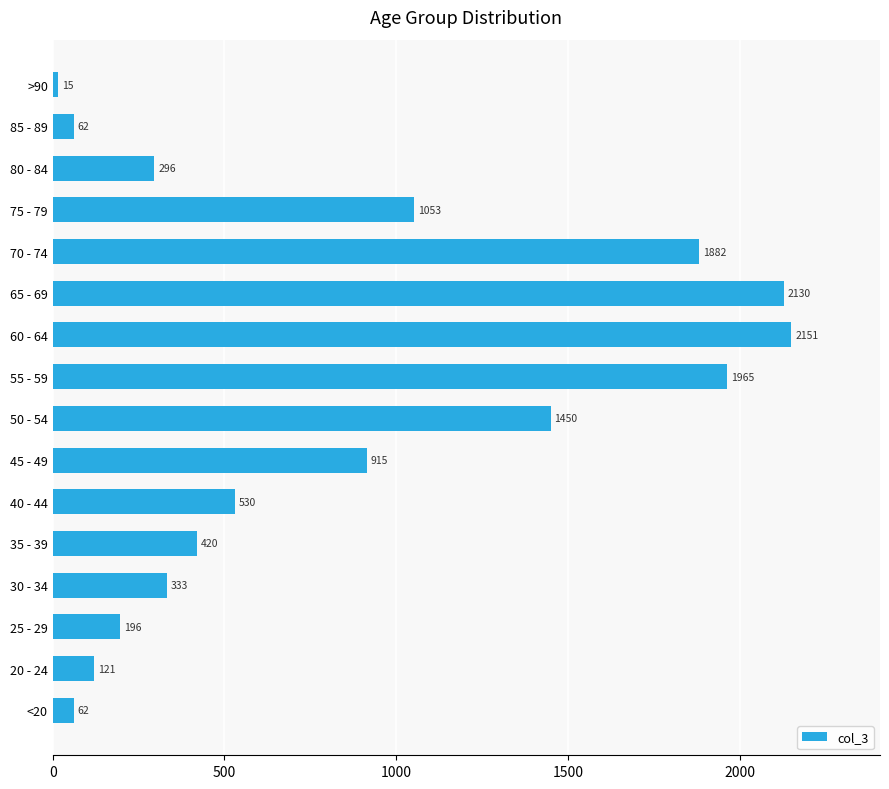

Is it true that the value at 70 - 74 is 1882?

True